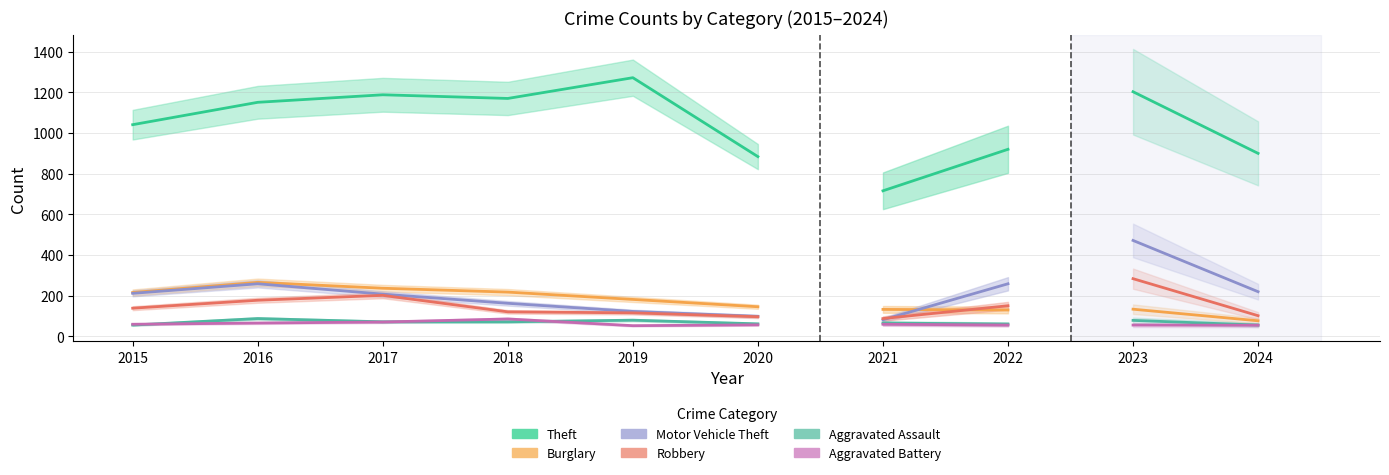

Is it true that Robbery equals 132 at 2020?

False